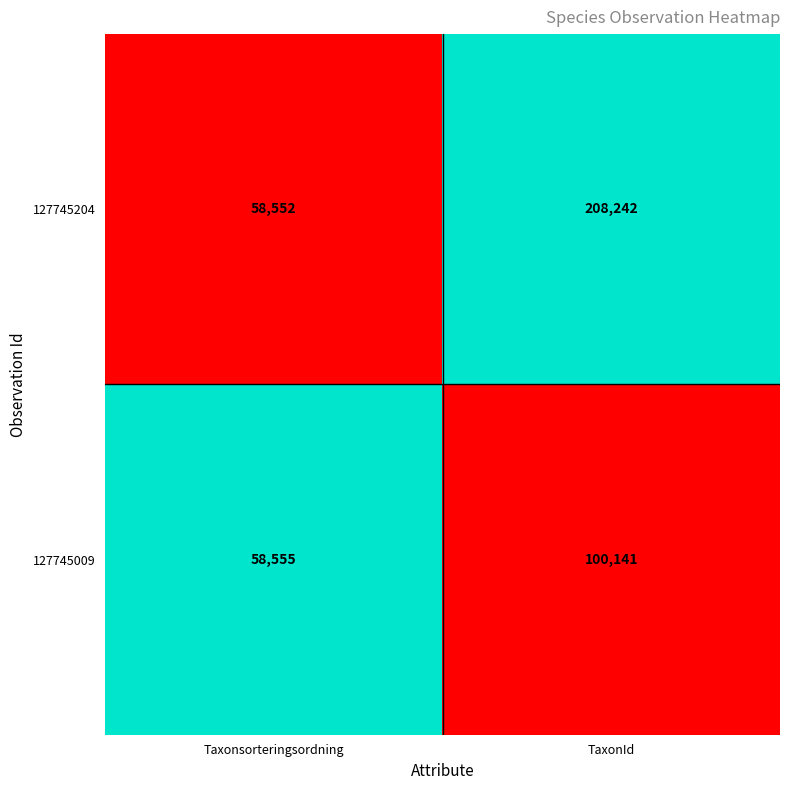

Reading left to right, transcribe all the data shown in this chart.

127745204: Taxonsorteringsordning=58552	TaxonId=208242
127745009: Taxonsorteringsordning=58555	TaxonId=100141